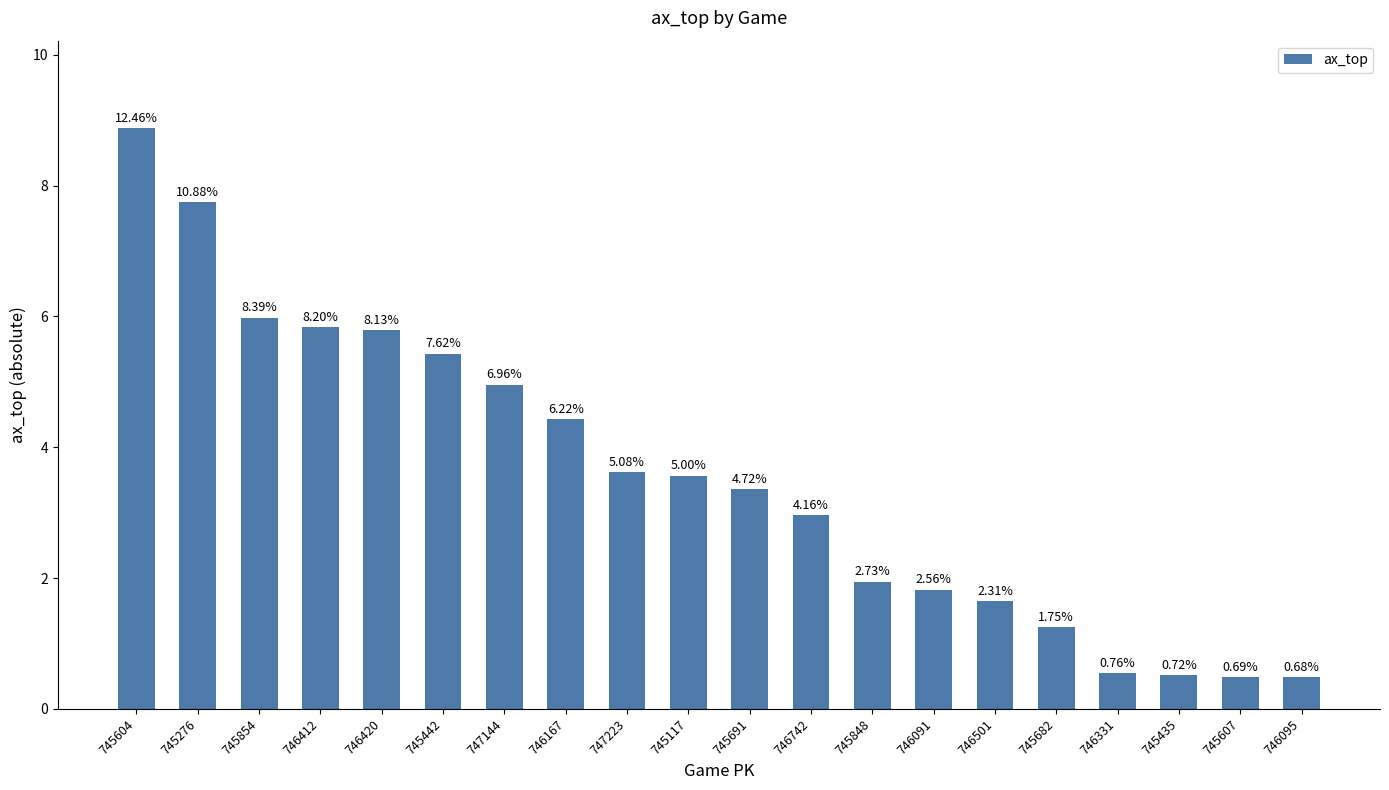

Reading left to right, list all the values displayed in this chart.

745604=8.9	745276=7.8	745854=6.0	746412=5.8	746420=5.8	745442=5.4	747144=5.0	746167=4.4	747223=3.6	745117=3.6	745691=3.4	746742=3.0	745848=1.9	746091=1.8	746501=1.6	745682=1.2	746331=0.5	745435=0.5	745607=0.5	746095=0.5